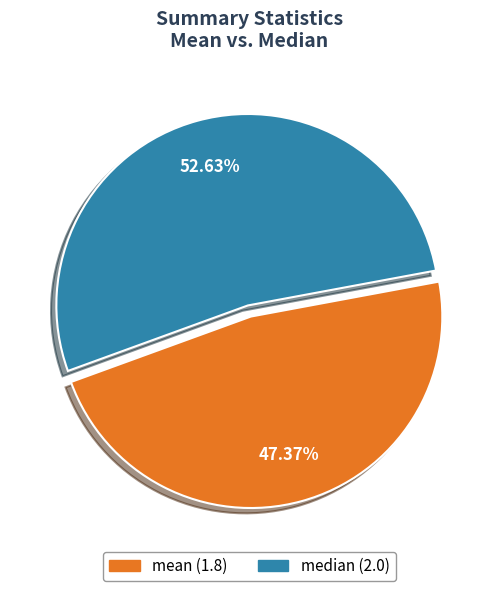

Between median and mean, which is larger?

median